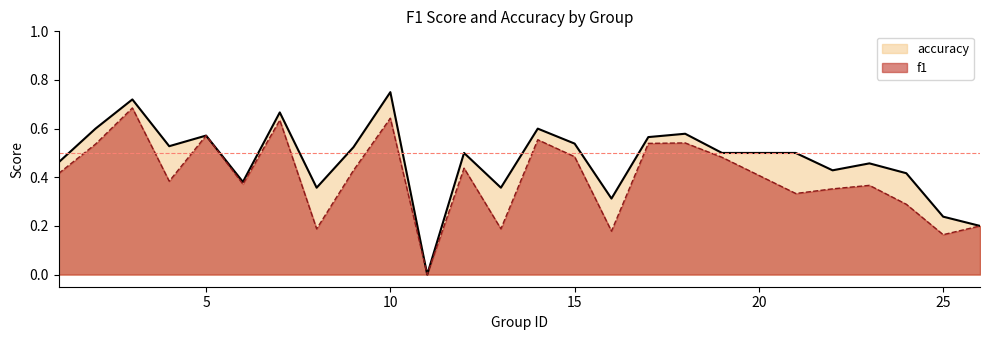

The f1 series shows 0.3 at 8. True or false?

False